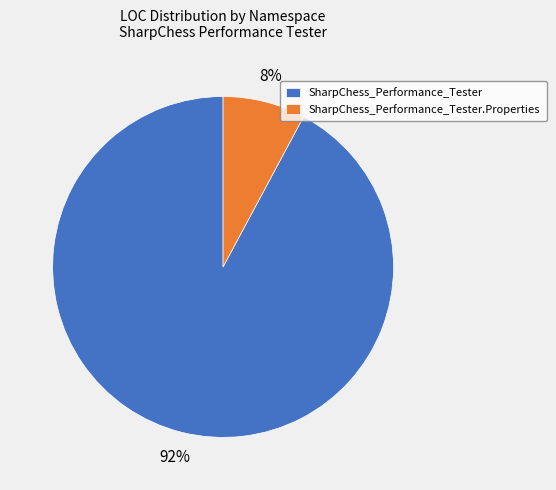

What percentage is the SharpChess_Performance_Tester.Properties slice, to the nearest percent?

8%